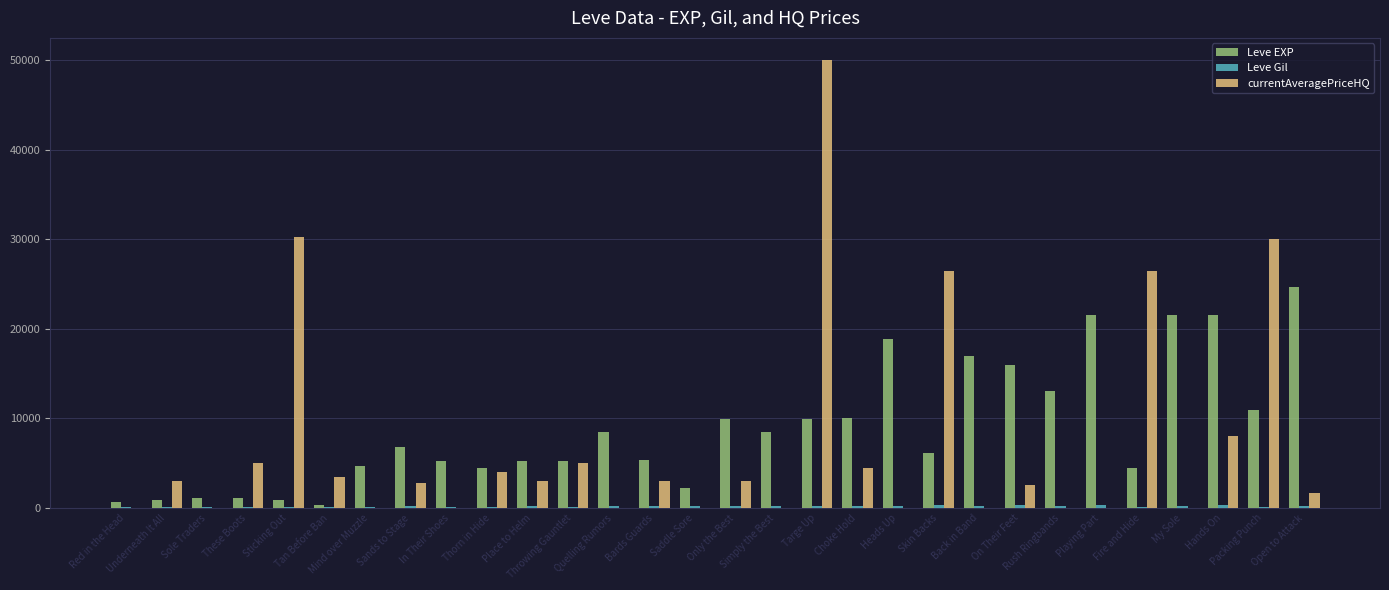

True or false: currentAveragePriceHQ has a value of 33120 at My Sole.

False